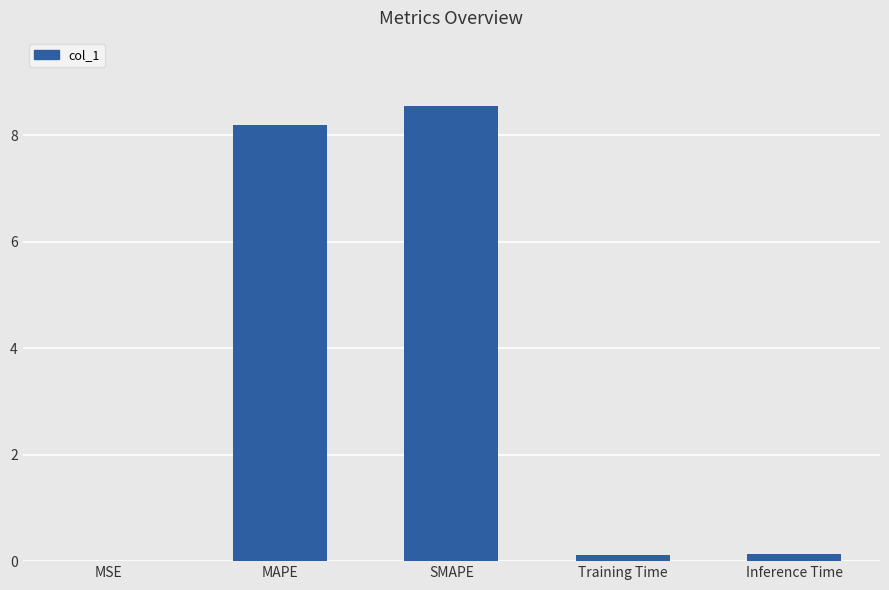

At which category does the chart reach its peak across all series?

SMAPE